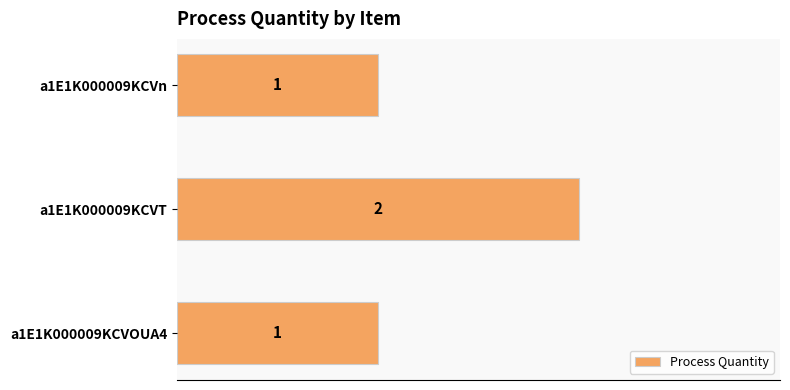

What is the greatest value displayed?

2